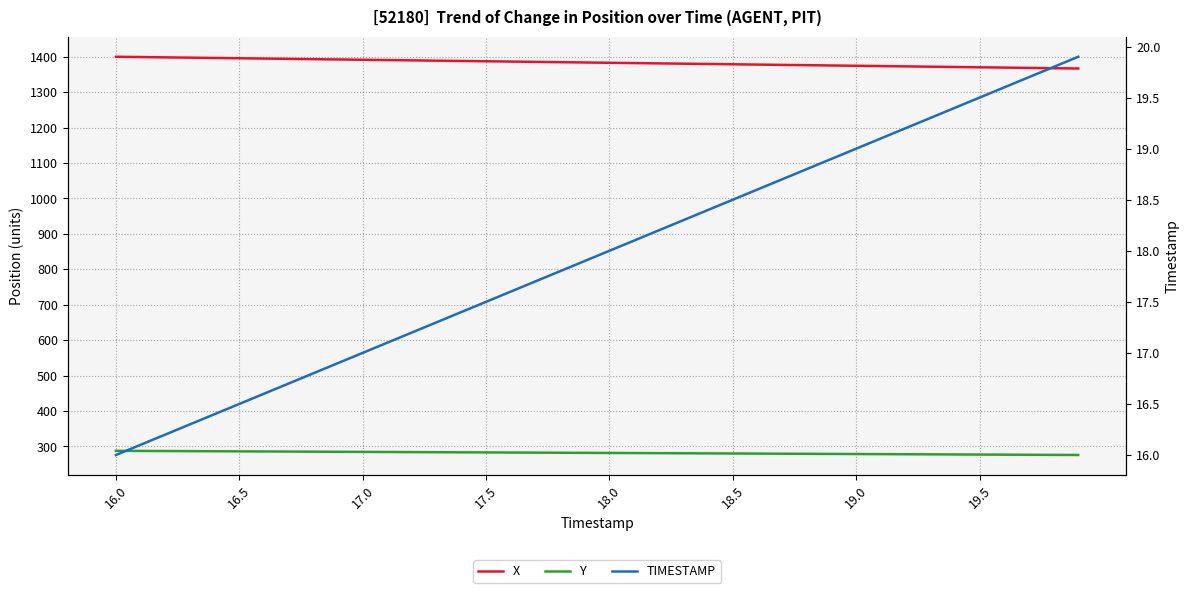

Is the value of Y at 10 greater than the value of X at 38?

No